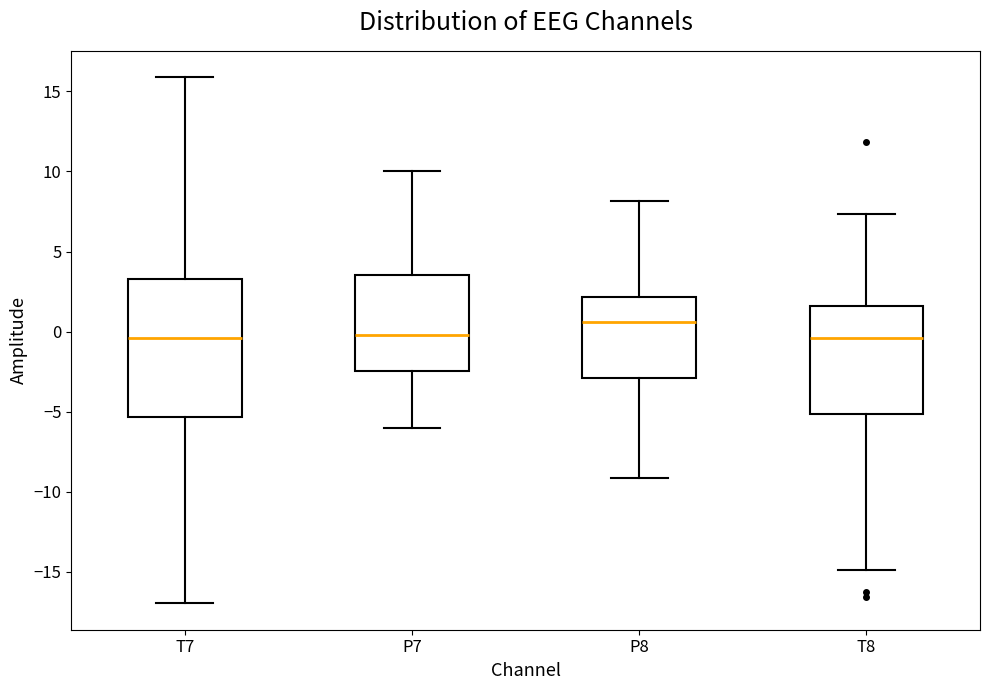

Comparing the boxes themselves (not the whiskers), which one is the tallest?

T7